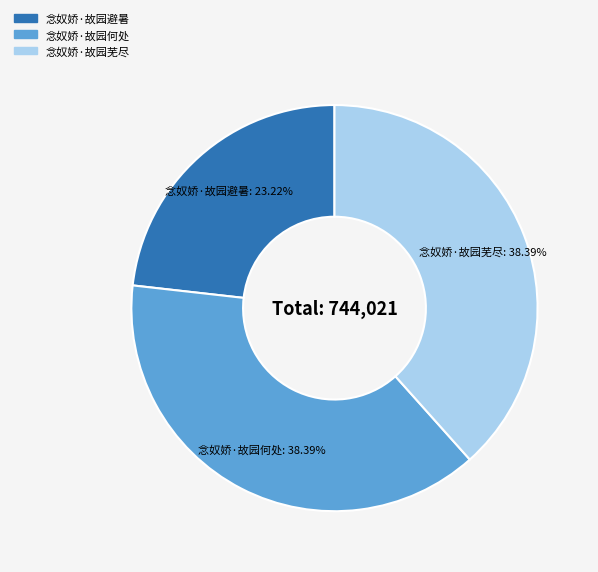

To the nearest percent, what percentage of the pie is 念奴娇·故园何处?

38%